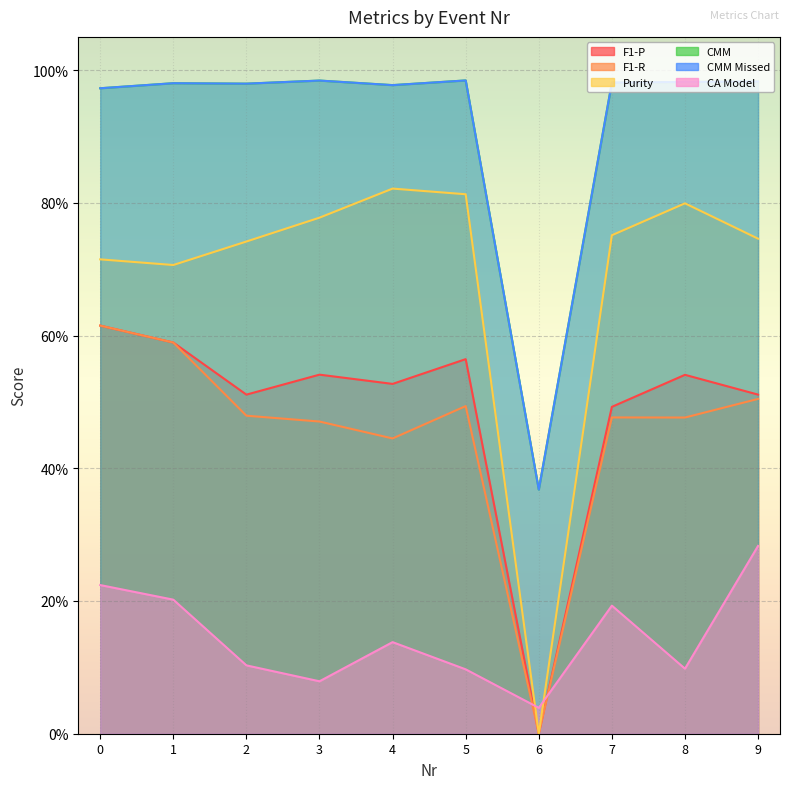

Reading left to right, extract all data points from this chart.

F1-P: 0.6	0.6	0.5	0.5	0.5	0.6	0.0	0.5	0.5	0.5
F1-R: 0.6	0.6	0.5	0.5	0.4	0.5	0.0	0.5	0.5	0.5
Purity: 0.7	0.7	0.7	0.8	0.8	0.8	0.0	0.8	0.8	0.7
CMM: 1.0	1.0	1.0	1.0	1.0	1.0	0.4	1.0	1.0	1.0
CMM Missed: 1.0	1.0	1.0	1.0	1.0	1.0	0.4	1.0	1.0	1.0
CA Model: 0.2	0.2	0.1	0.1	0.1	0.1	0.0	0.2	0.1	0.3